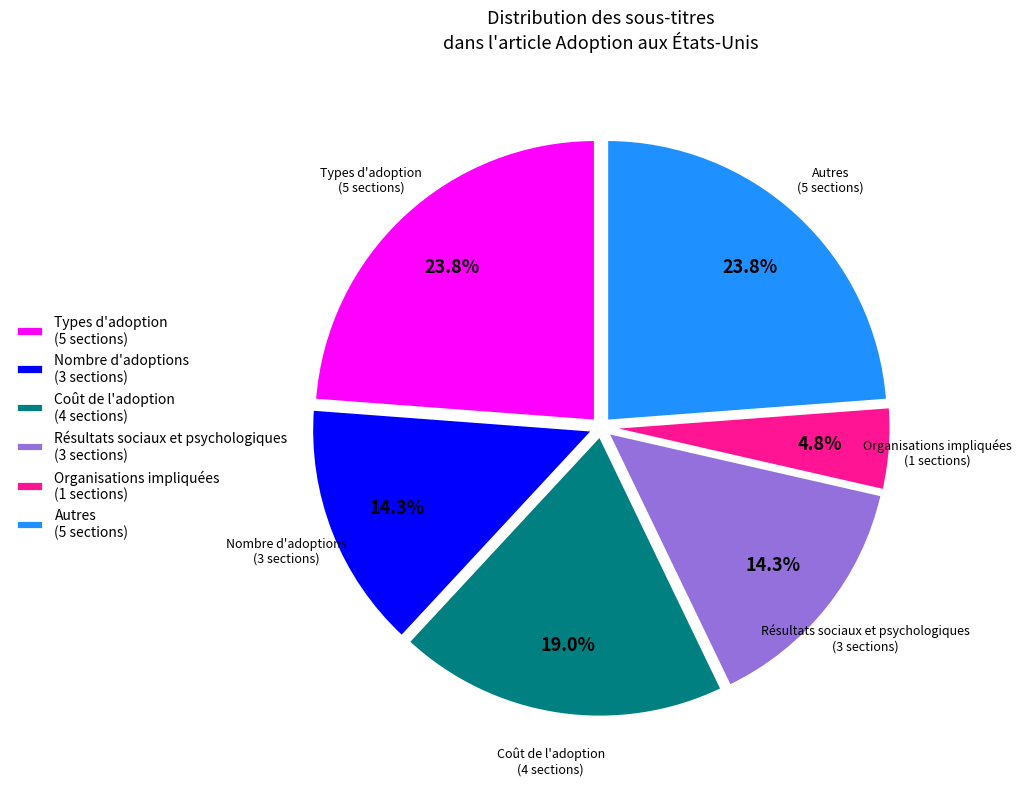

Count the number of slices in the pie.

6